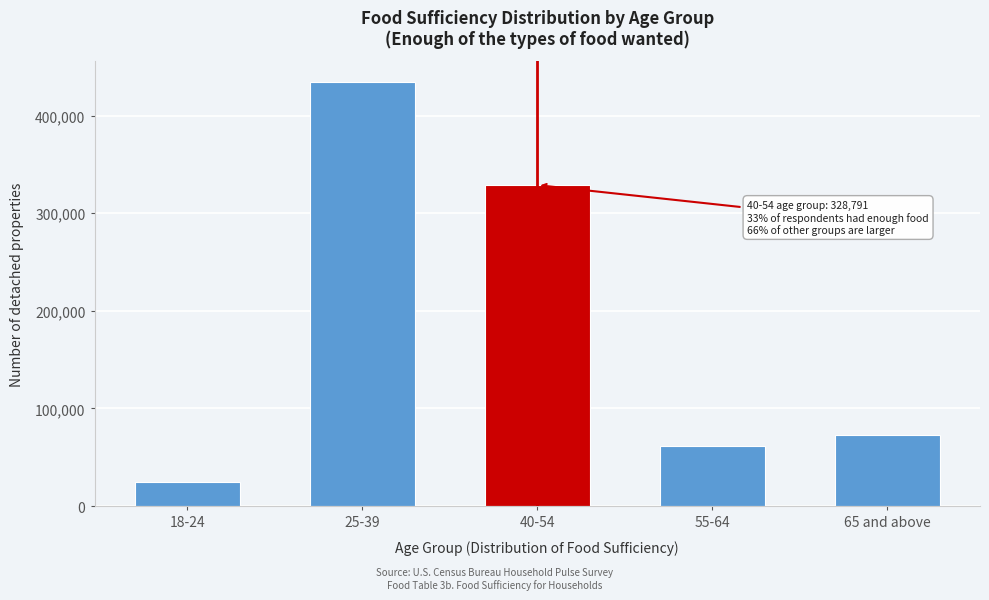

Reading left to right, what are all the values shown in this chart?

18-24=25126	25-39=434062	40-54=328791	55-64=61737	65 and above=72386